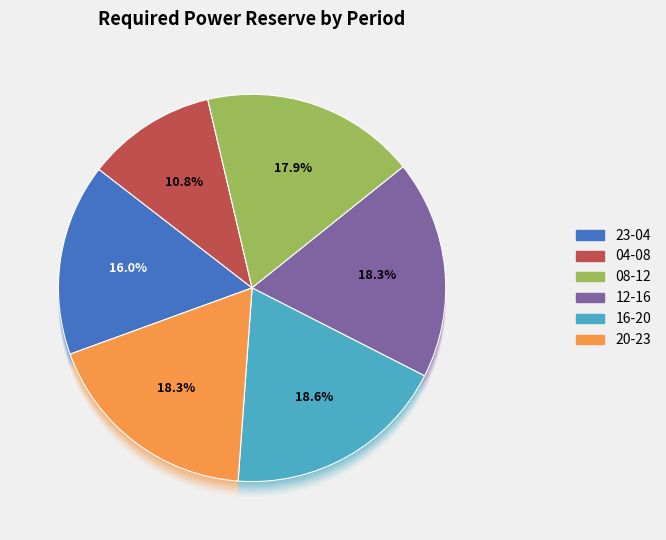

True or false: 01-02 accounts for 13% of the total.

False